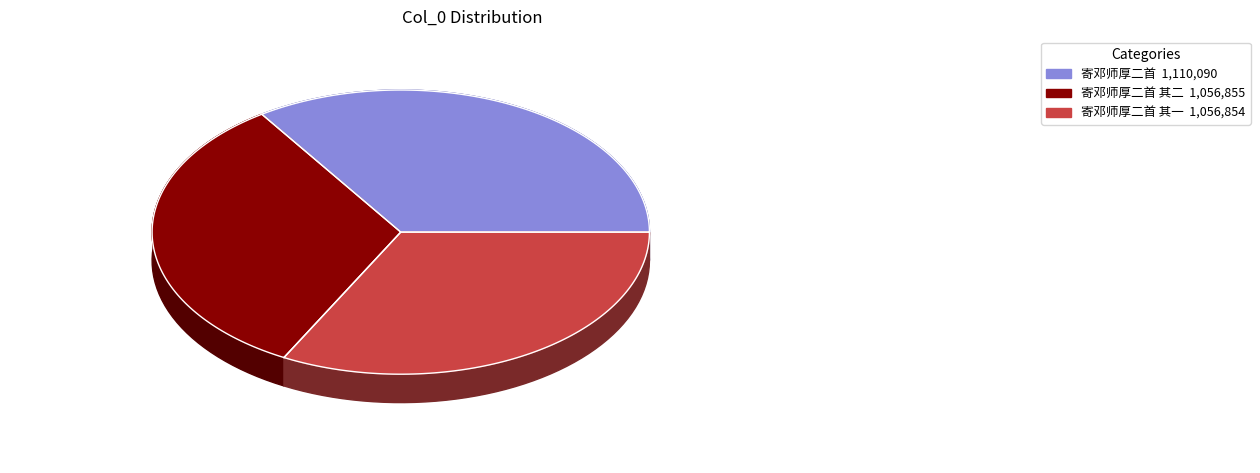

How many segments does this pie chart have?

3